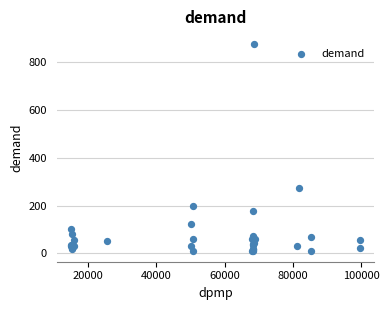

What Y value in the scatter plot is closest to 441?

275.1